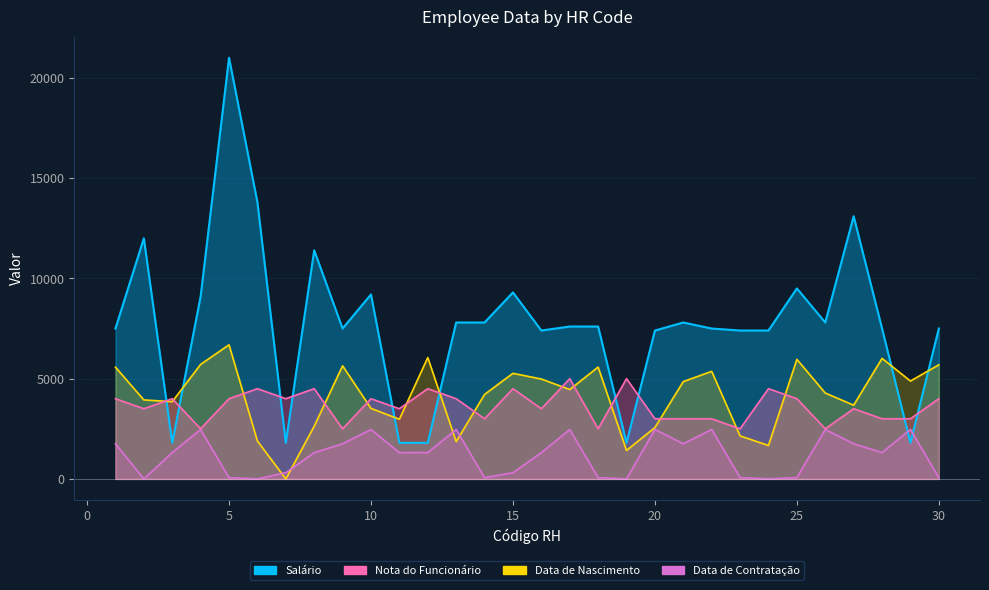

Reading left to right, list all the values displayed in this chart.

Salário: 1=7500	2=12000	3=1800	4=9100	5=21000	6=13800	7=1800	8=11400	9=7500	10=9200	11=1800	12=1800	13=7800	14=7800	15=9300	16=7400	17=7600	18=7600	19=1800	20=7400	21=7800	22=7500	23=7400	24=7400	25=9500	26=7800	27=13100	28=7500	29=1800	30=7500
Nota do Funcionário: 1=4000	2=3500	3=4000	4=2500	5=4000	6=4500	7=4000	8=4500	9=2500	10=4000	11=3500	12=4500	13=4000	14=3000	15=4500	16=3500	17=5000	18=2500	19=5000	20=3000	21=3000	22=3000	23=2500	24=4500	25=4000	26=2500	27=3500	28=3000	29=3000	30=4000
Data de Nascimento: 1=5572	2=3939	3=3852	4=5711	5=6688	6=1891	7=0	8=2628	9=5639	10=3517	11=2976	12=6052	13=1860	14=4214	15=5266	16=4981	17=4457	18=5577	19=1420	20=2561	21=4854	22=5364	23=2145	24=1667	25=5963	26=4282	27=3677	28=6010	29=4881	30=5691
Data de Contratação: 1=1751	2=0	3=1314	4=2465	5=64	6=1	7=309	8=1310	9=1752	10=2465	11=1310	12=1314	13=2465	14=64	15=309	16=1310	17=2465	18=64	19=1	20=2465	21=1752	22=2465	23=64	24=1	25=64	26=2465	27=1752	28=1314	29=2465	30=64